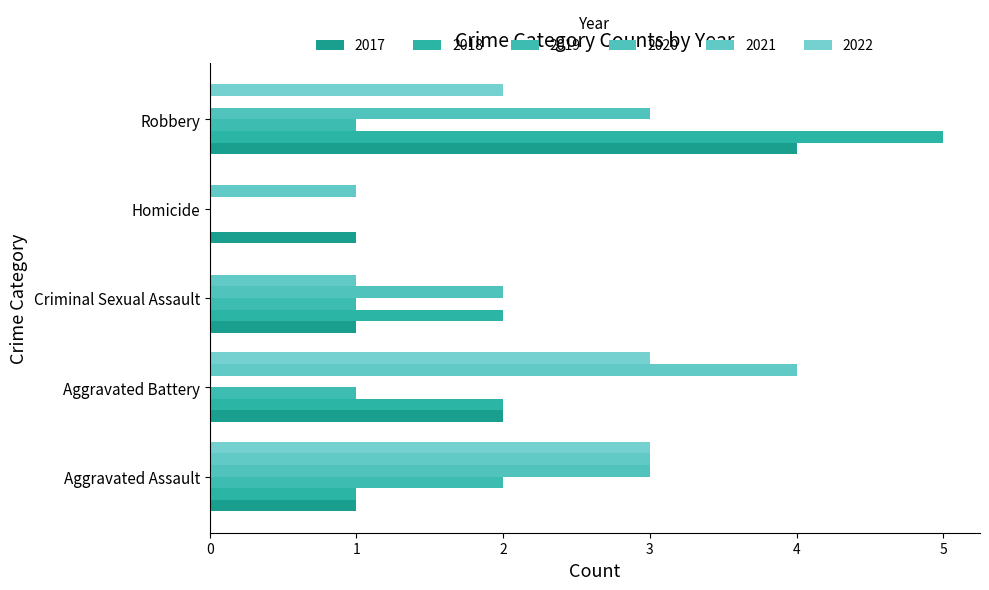

How many categories are shown in the chart?

5